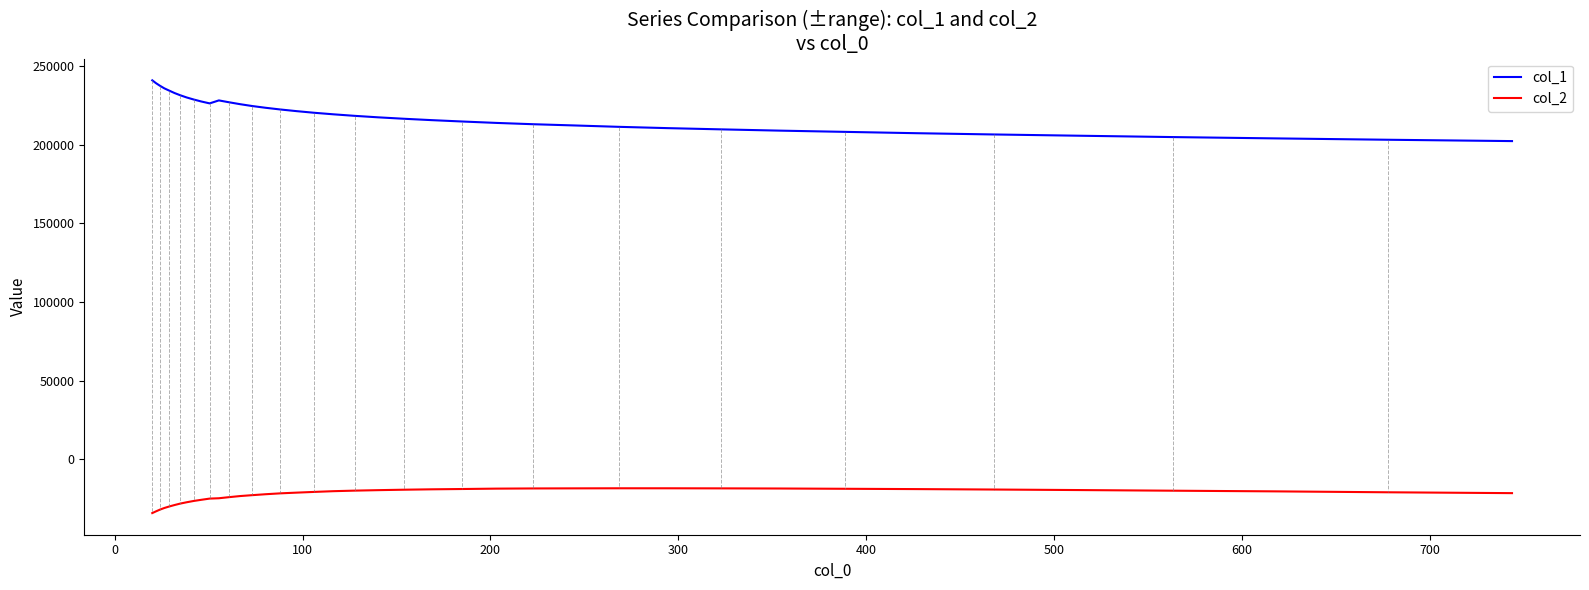

Does the chart display data point markers on the line(s)?

No